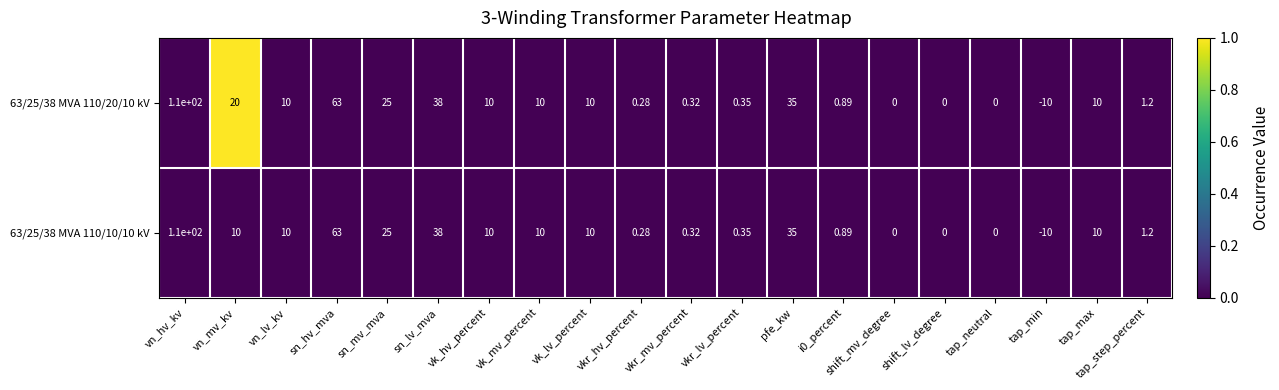

Is the value of 63/25/38 MVA 110/20/10 kV at pfe_kw greater than the value of 63/25/38 MVA 110/10/10 kV at vkr_lv_percent?

Yes